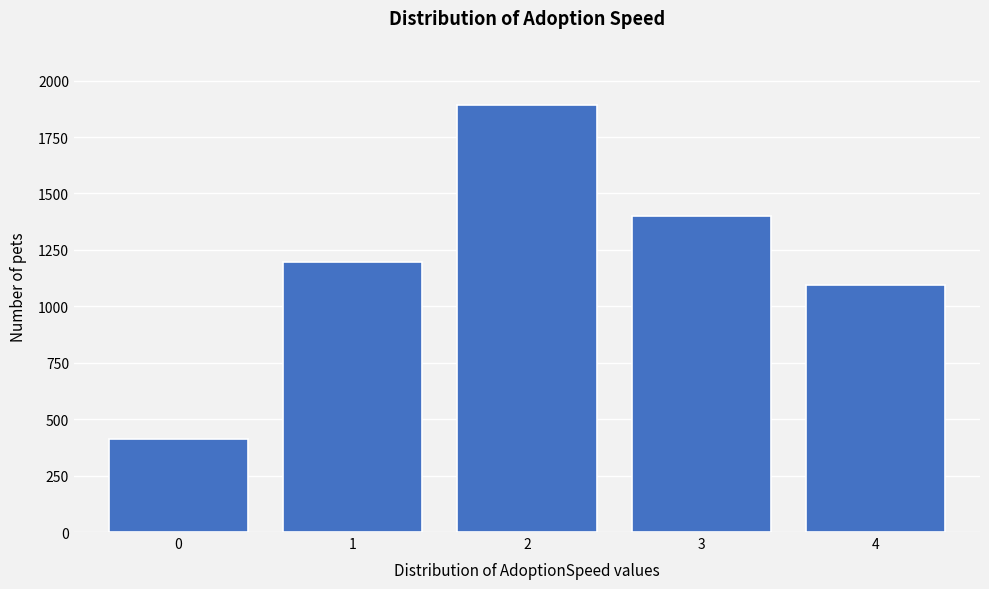

Reading left to right, transcribe all the data shown in this chart.

0=410	1=1198	2=1893	3=1398	4=1094